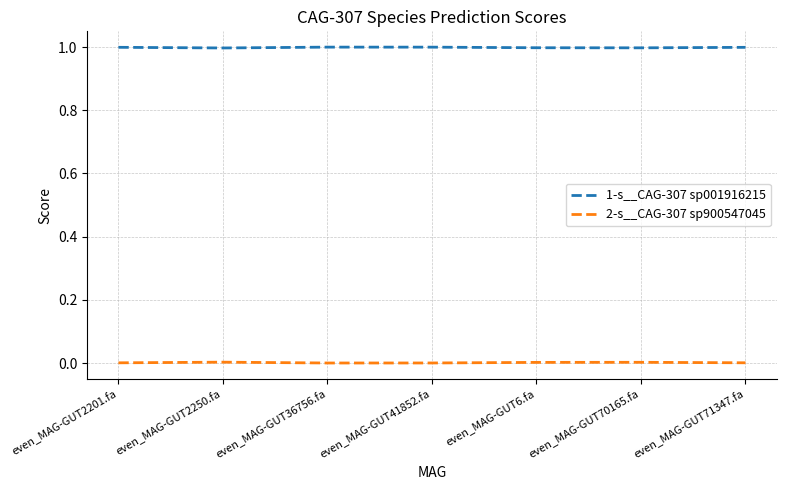

Is it true that 1-s__CAG-307 sp001916215 equals 1.0 at even_MAG-GUT71347.fa?

True